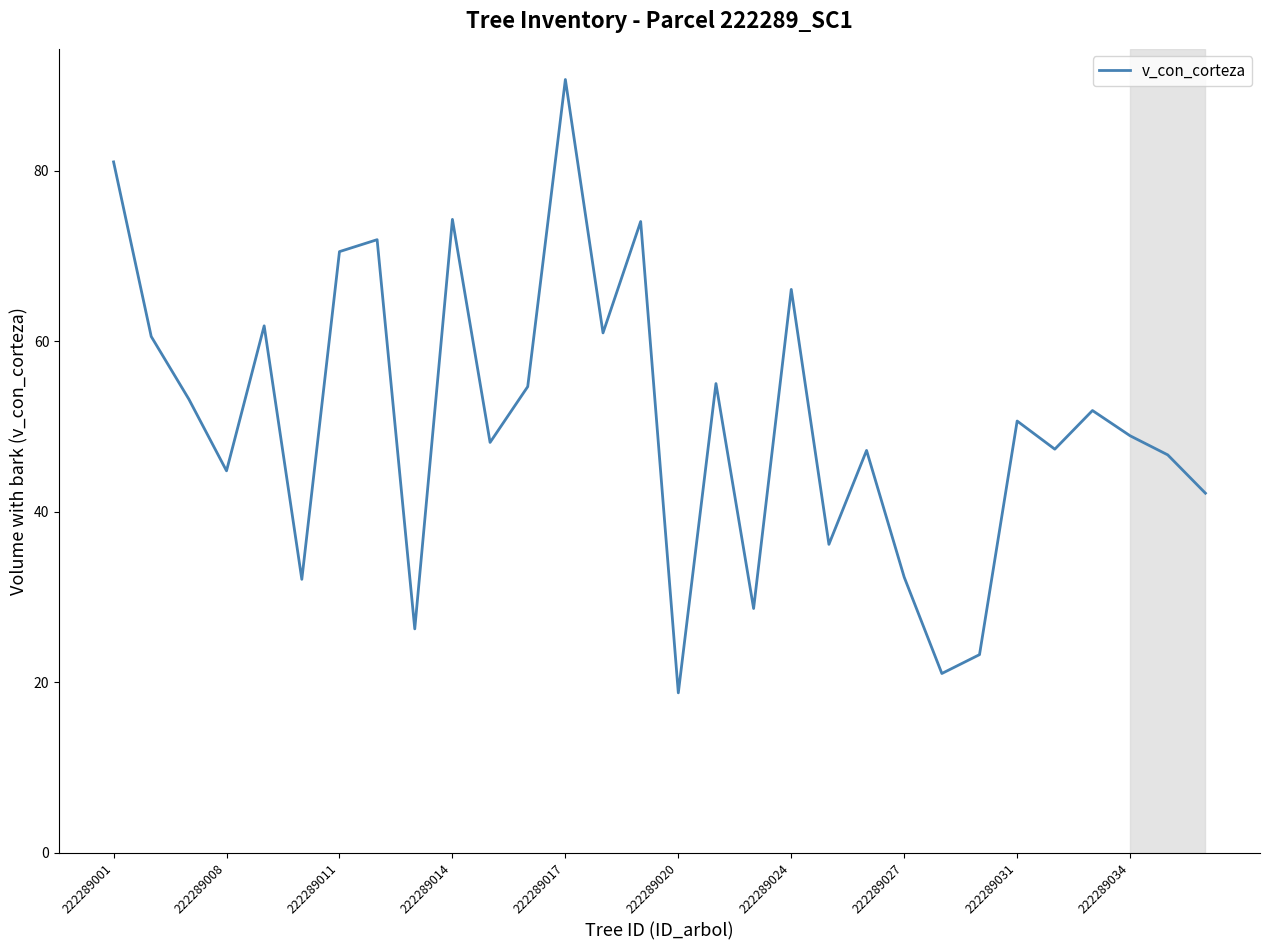

What is the difference between the maximum and minimum values?

71.9